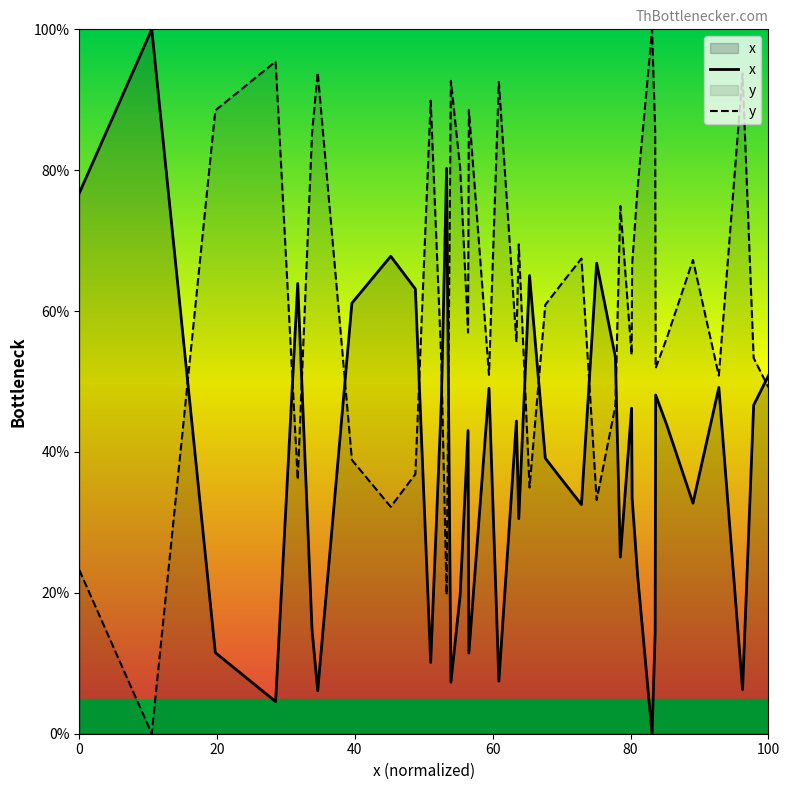

Which category has the highest value in the y series?

31